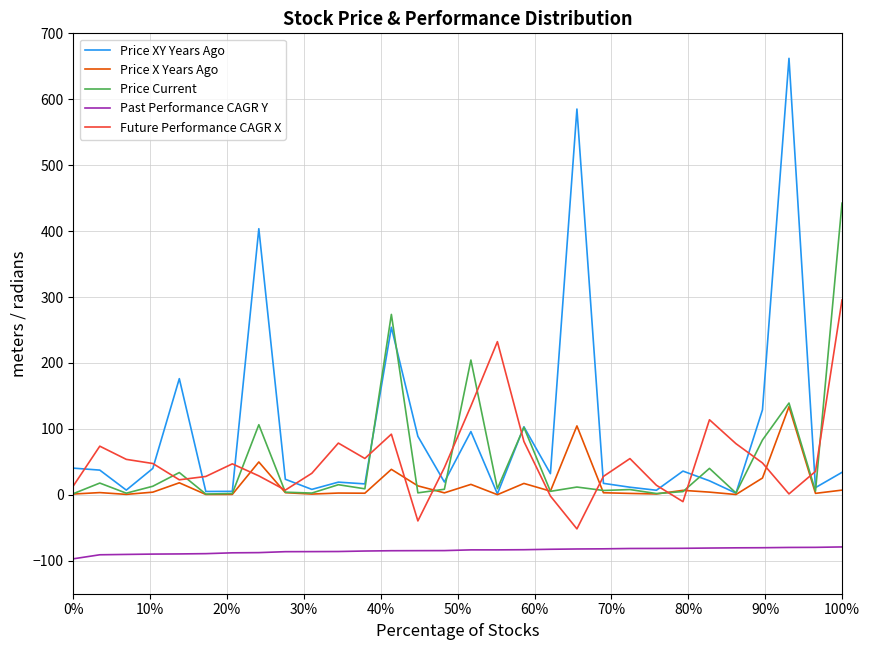

List the series in order of their peak value, lowest first.

Past Performance CAGR Y, Price X Years Ago, Future Performance CAGR X, Price Current, Price XY Years Ago